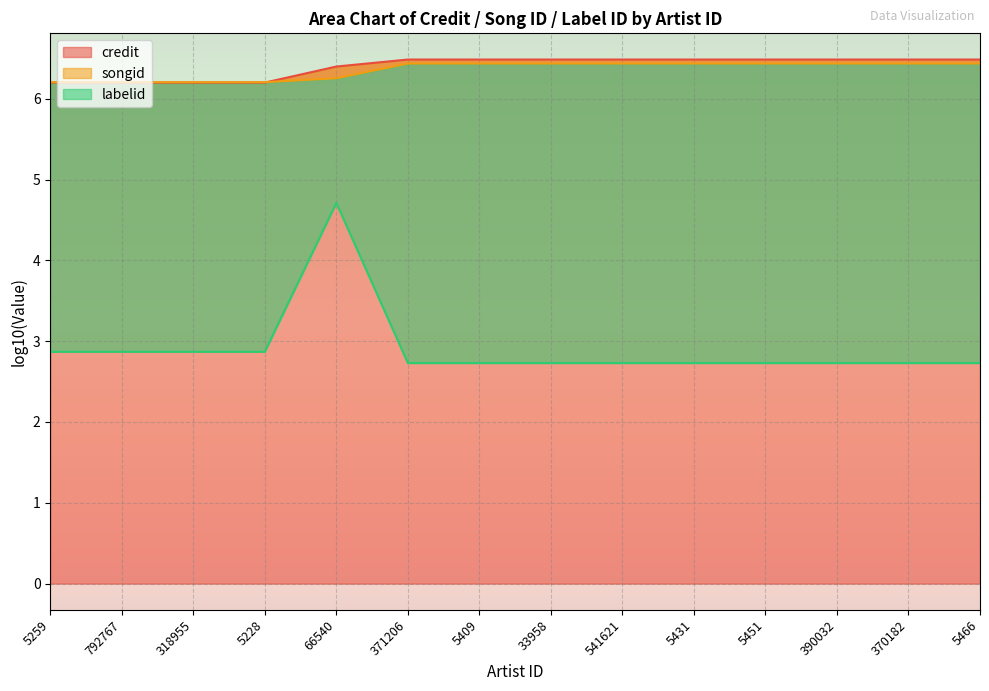

True or false: songid has more than 2 interior local peaks.

False